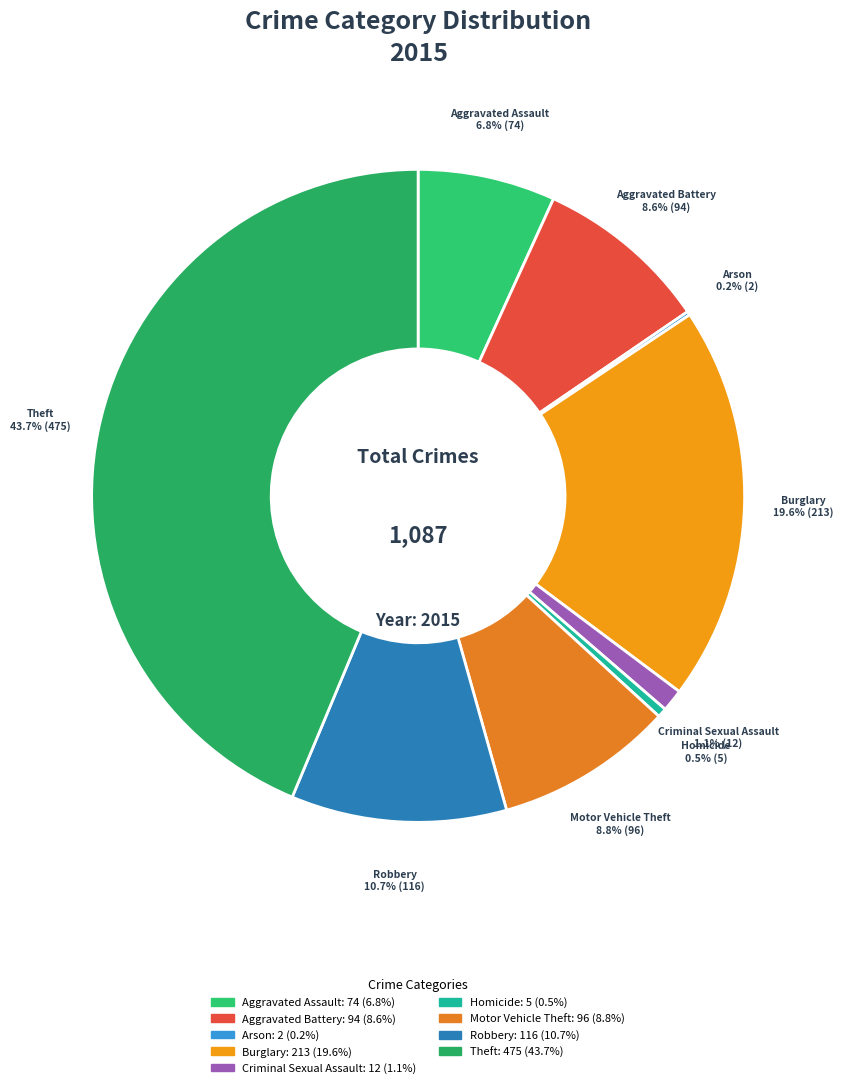

Is it true that Robbery is 18% of the pie?

False